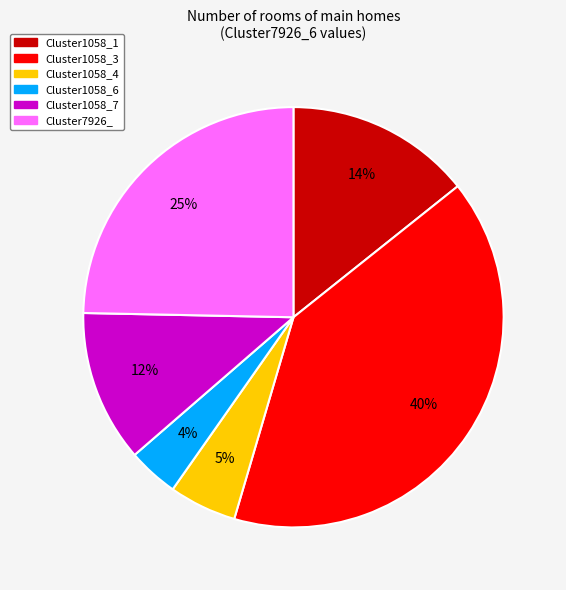

Is it true that Cluster1058_3 is 40% of the pie?

True